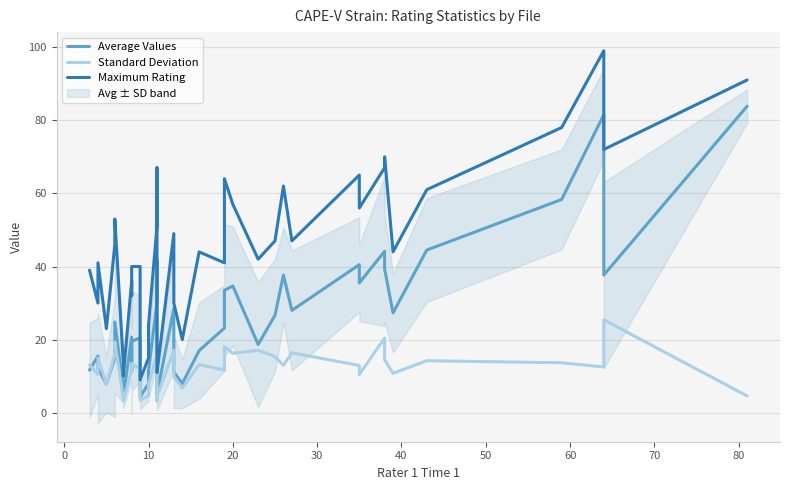

How many data points in Maximum Rating are above 44?

19